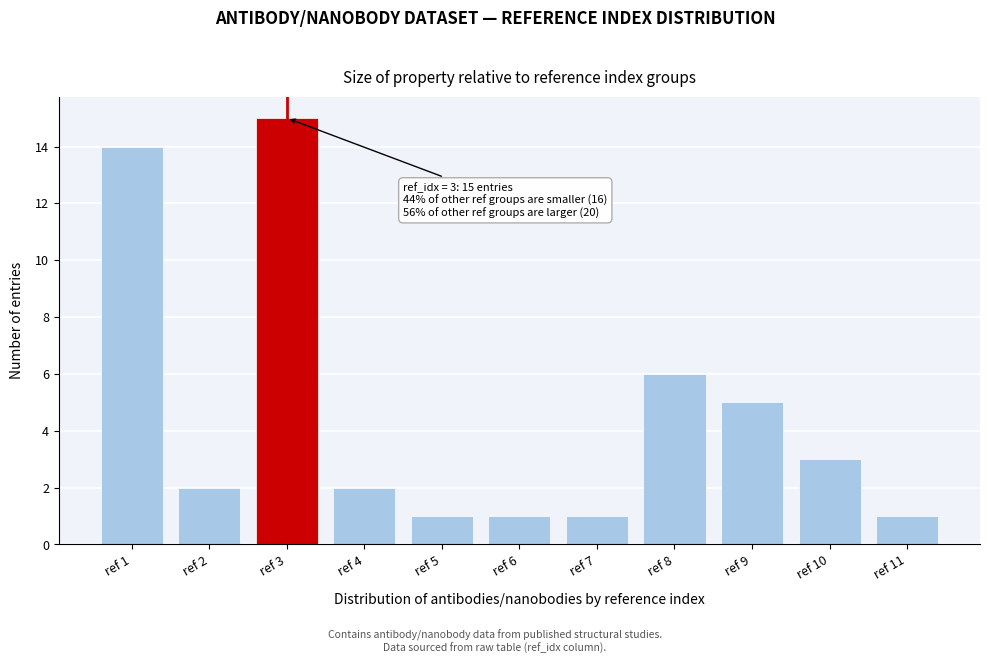

Reading left to right, extract all data points from this chart.

ref 1=14	ref 2=2	ref 3=15	ref 4=2	ref 5=1	ref 6=1	ref 7=1	ref 8=6	ref 9=5	ref 10=3	ref 11=1